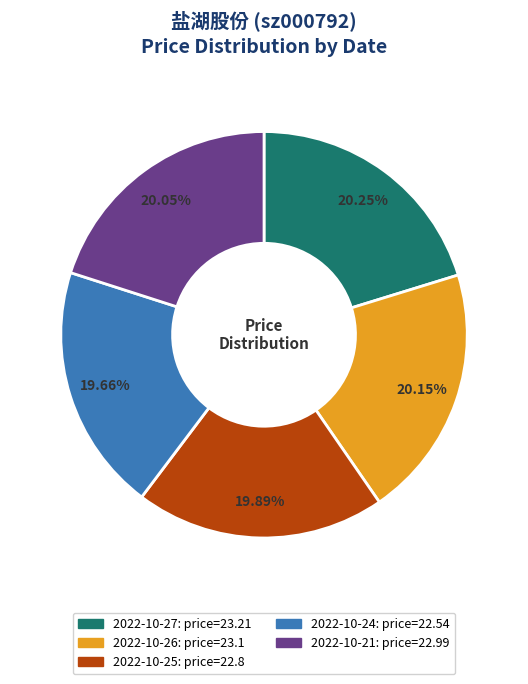

Is there a majority slice in this chart?

No